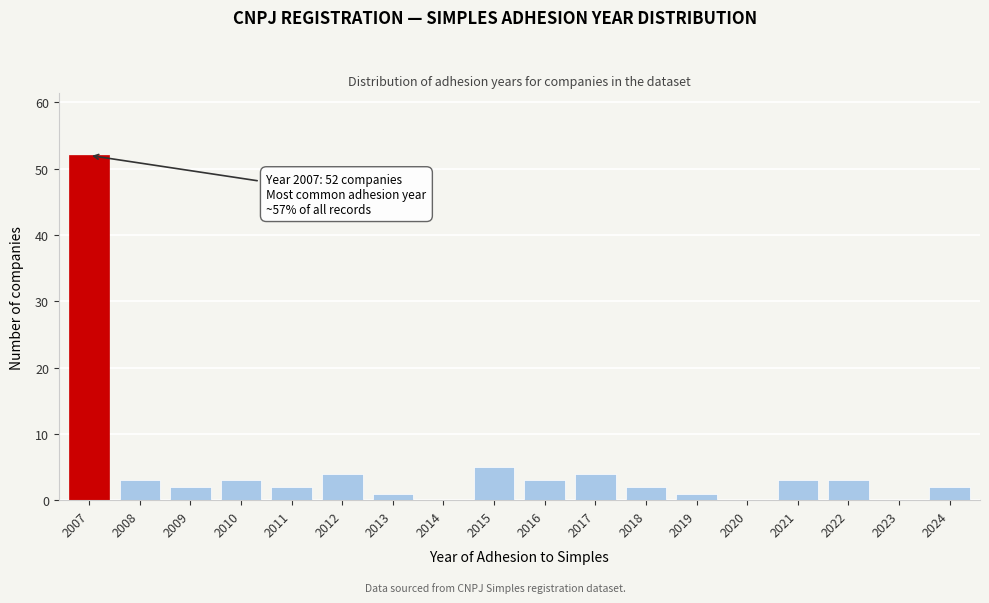

Reading right to left, what are all the values shown in this chart?

2024=2	2023=0	2022=3	2021=3	2020=0	2019=1	2018=2	2017=4	2016=3	2015=5	2014=0	2013=1	2012=4	2011=2	2010=3	2009=2	2008=3	2007=52